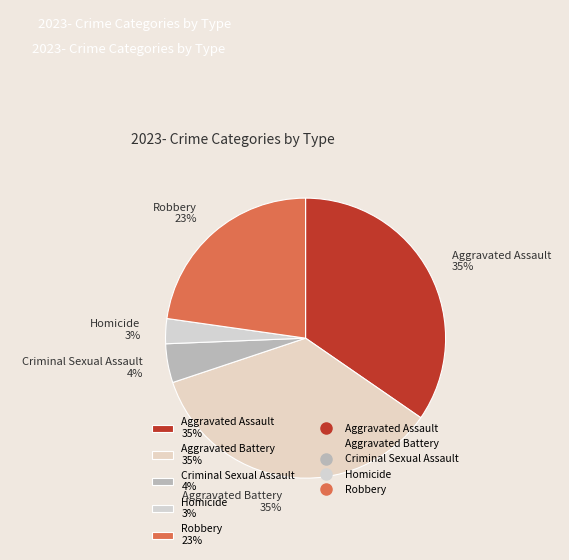

The Aggravated Assault 35% slice represents 46% of the pie. True or false?

False